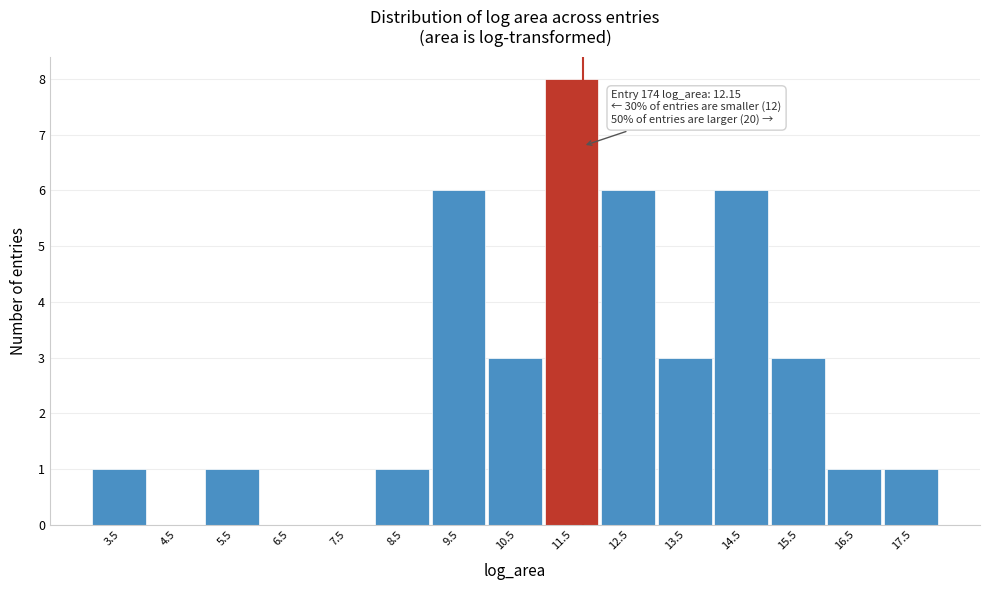

Reading left to right, extract all data points from this chart.

3.5=1	4.5=0	5.5=1	6.5=0	7.5=0	8.5=1	9.5=6	10.5=3	11.5=8	12.5=6	13.5=3	14.5=6	15.5=3	16.5=1	17.5=1